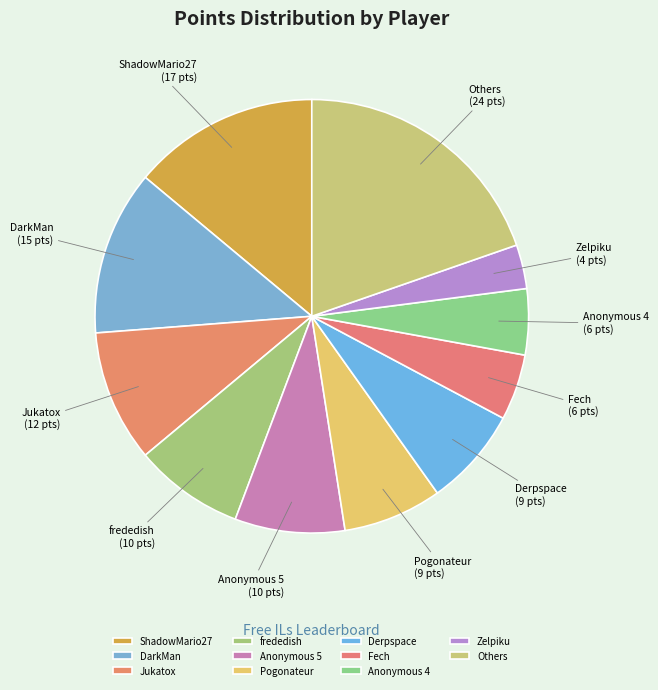

Combined, do DarkMan and Others account for over 50%?

No